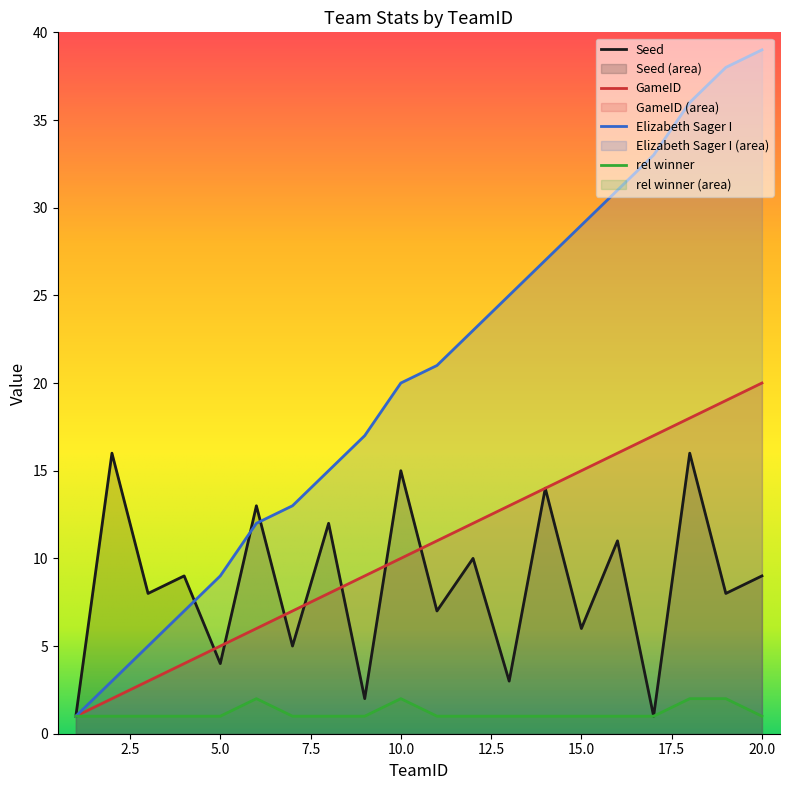

What is the average value of the Seed series?

8